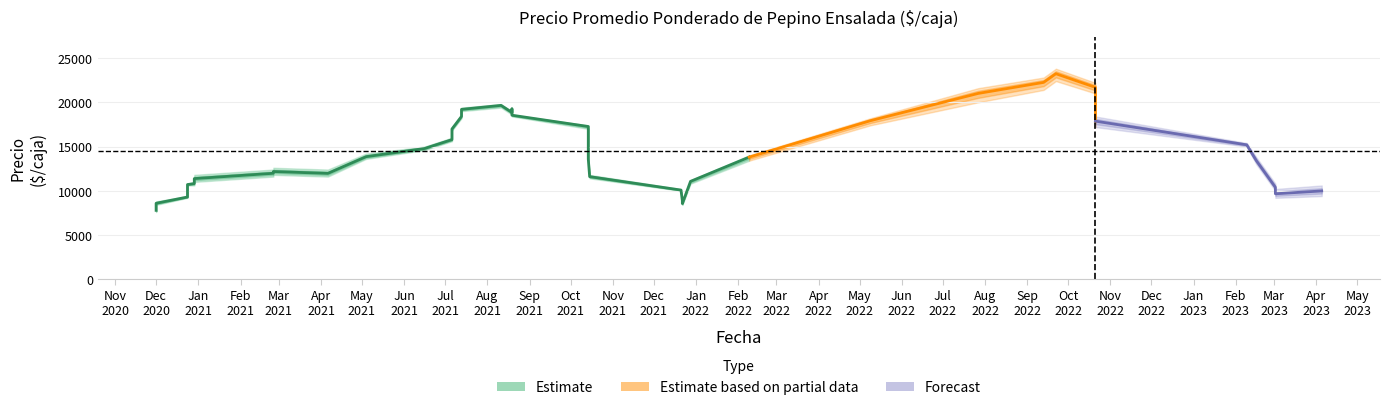

Where is Precio minimo nearest to the value 17500?

2021-07-13